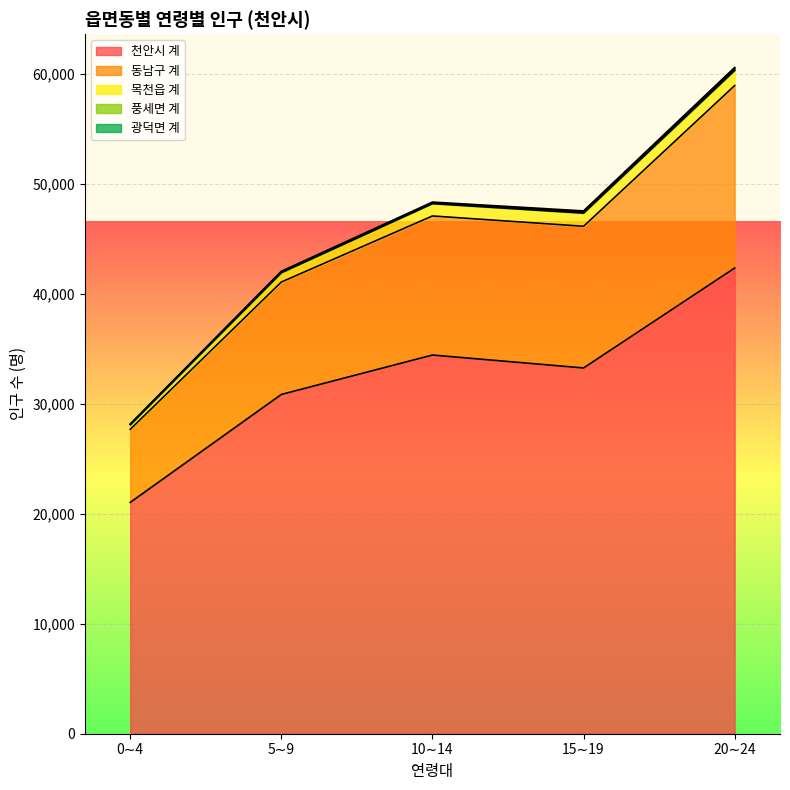

Reading left to right, list all the values displayed in this chart.

천안시 계: 21038	30855	34439	33263	42350
동남구 계: 6645	10224	12648	12885	16595
목천읍 계: 424	849	1122	1196	1377
풍세면 계: 28	71	72	114	155
광덕면 계: 31	56	68	88	113